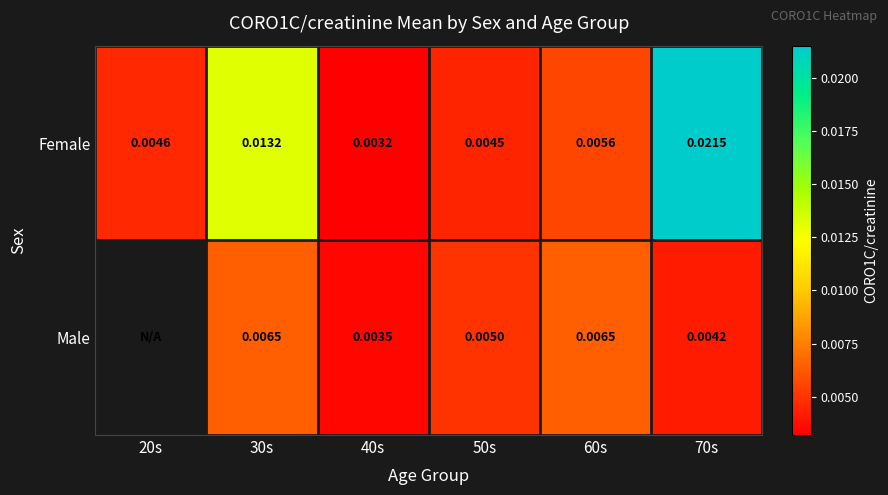

Rank the series at 70s from lowest to highest value.

Male, Female